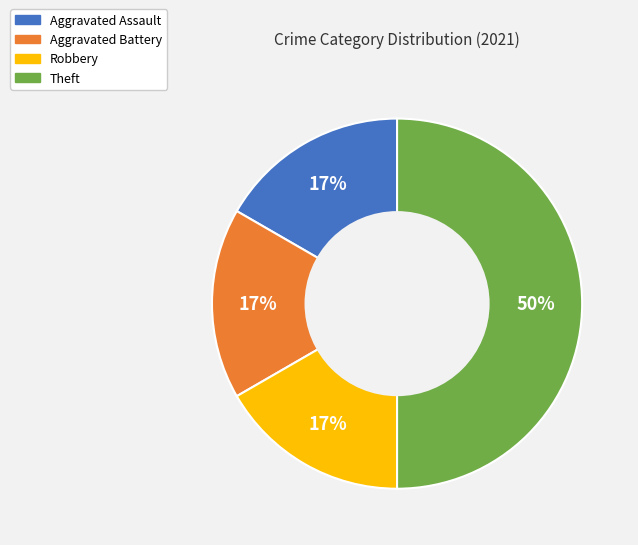

Which slice is the largest?

Theft